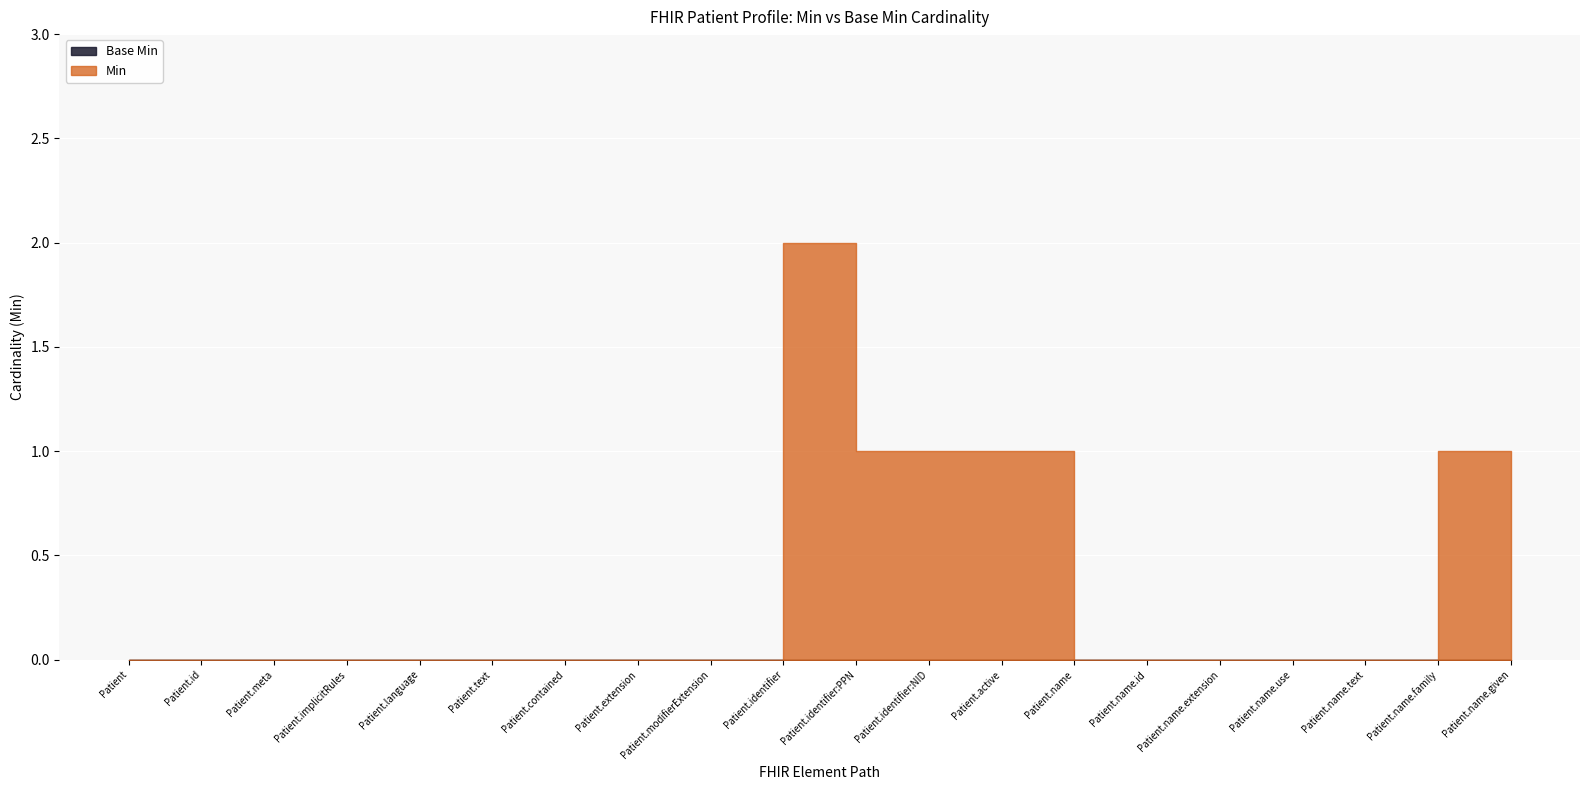

Reading left to right, extract all data points from this chart.

Min: 0	0	0	0	0	0	0	0	0	2	1	1	1	0	0	0	0	0	1	1
Base Min: 0	0	0	0	0	0	0	0	0	0	0	0	0	0	0	0	0	0	0	0